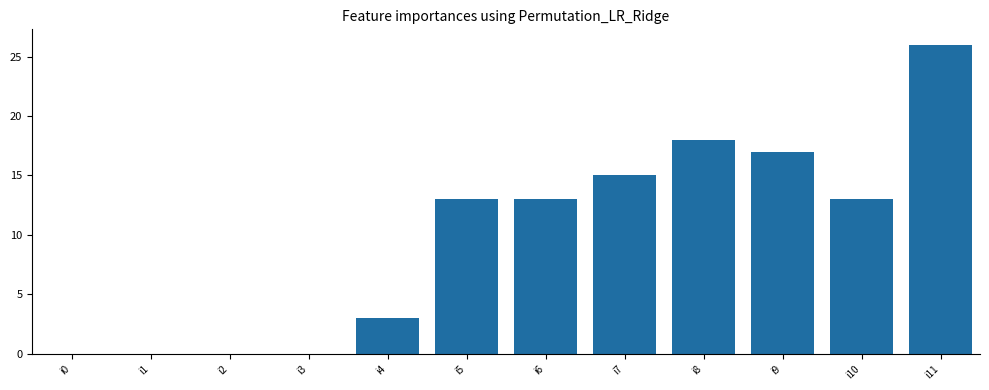

What is the greatest value displayed?

26